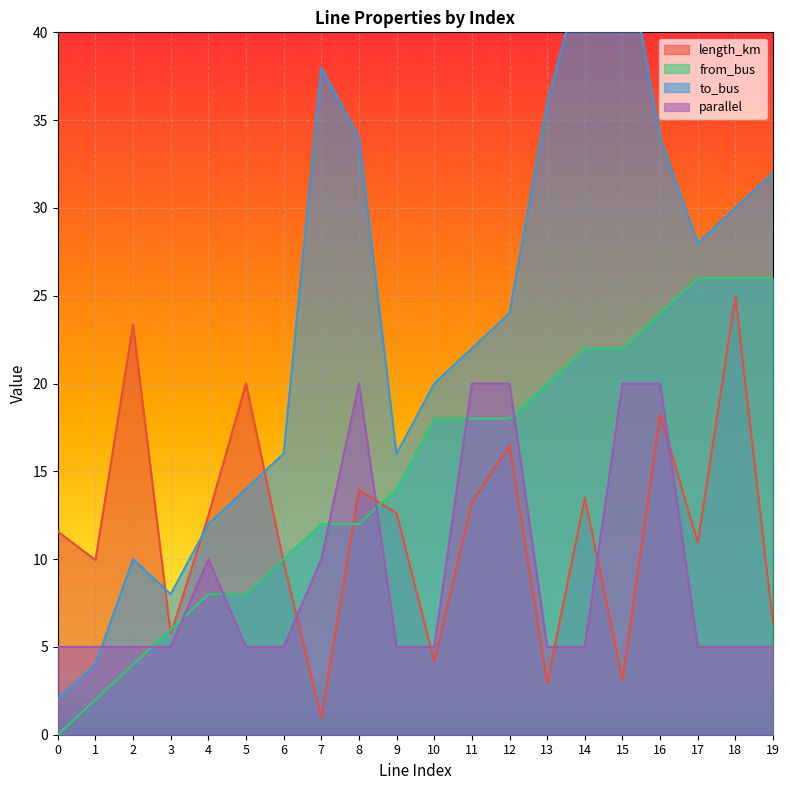

What is the value of the to_bus point at the 1st from the left?

2.0